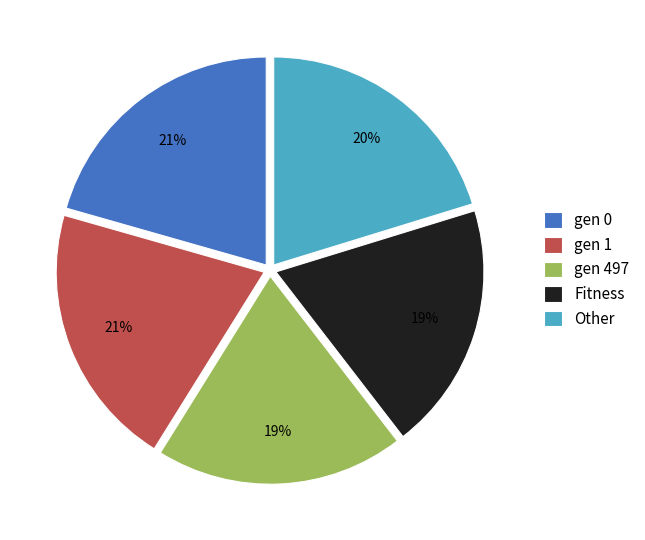

Is Fitness the majority of the pie?

No